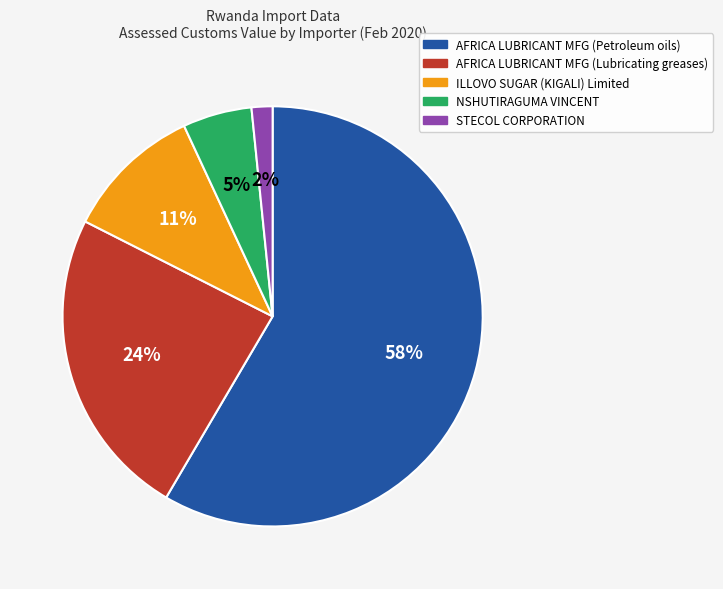

Does any single category account for the majority?

Yes